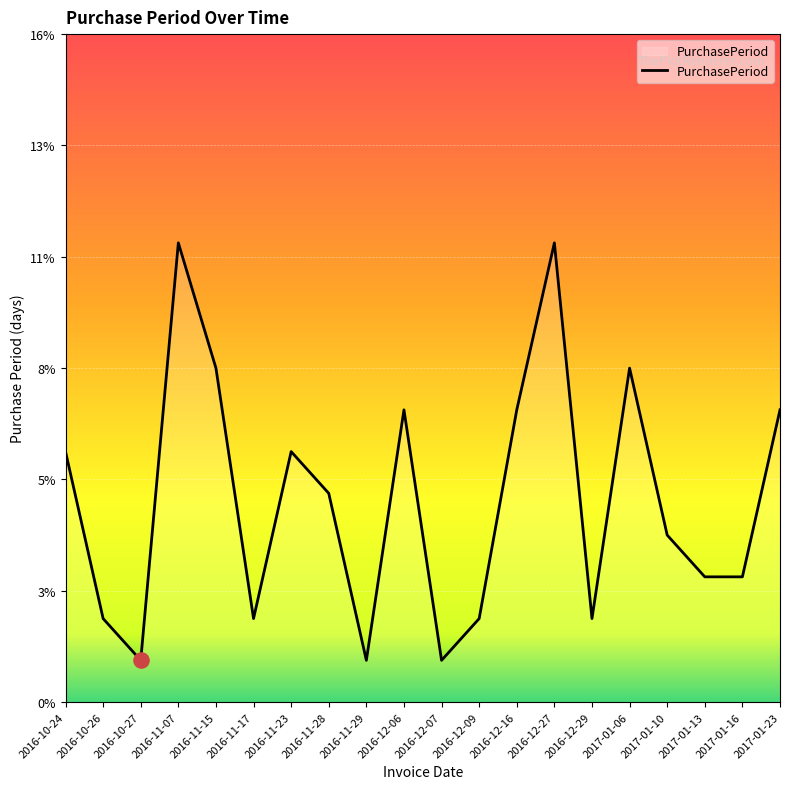

What is the change in value from 2016-11-17 to 2016-11-23?

+4